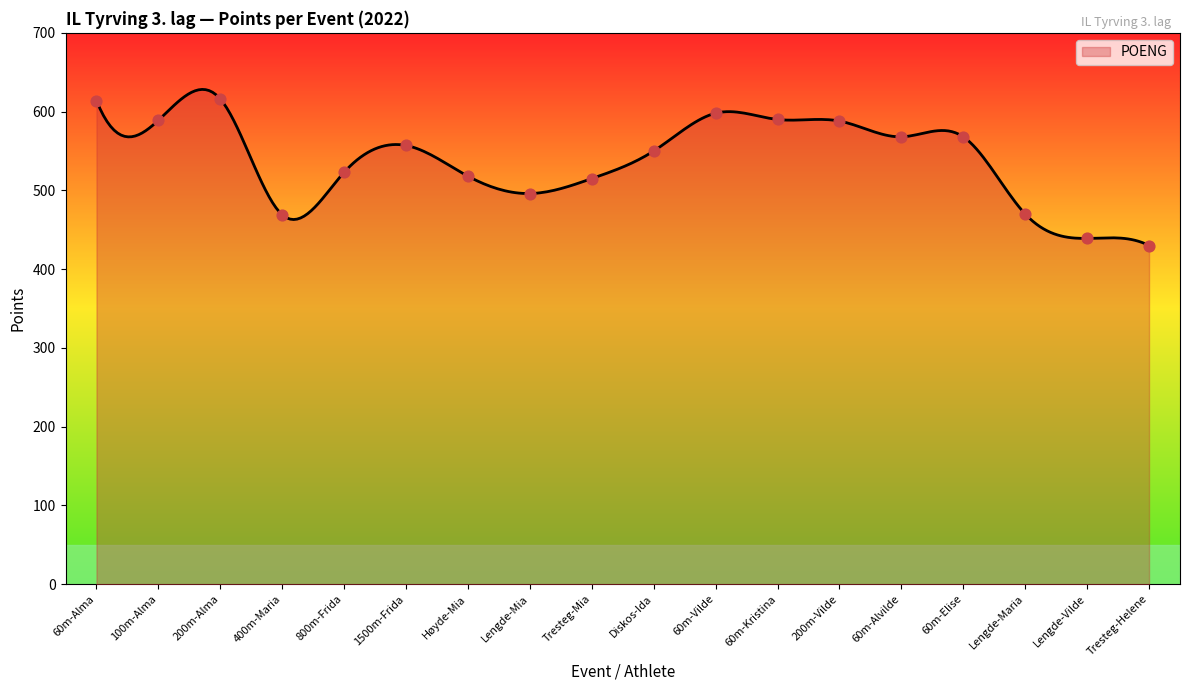

What is the ratio of the value at 60m-Alvilde to the value at 60m-Kristina?

1.0